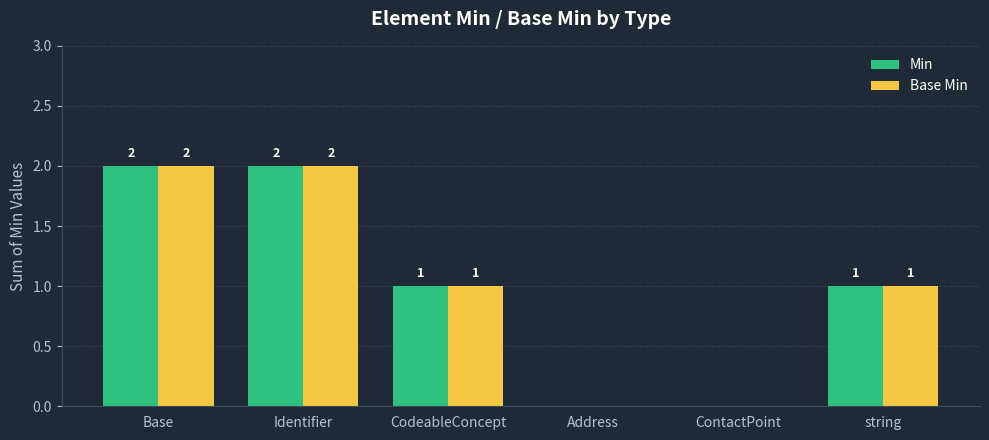

Is it true that Base Min equals 0 at Address?

True